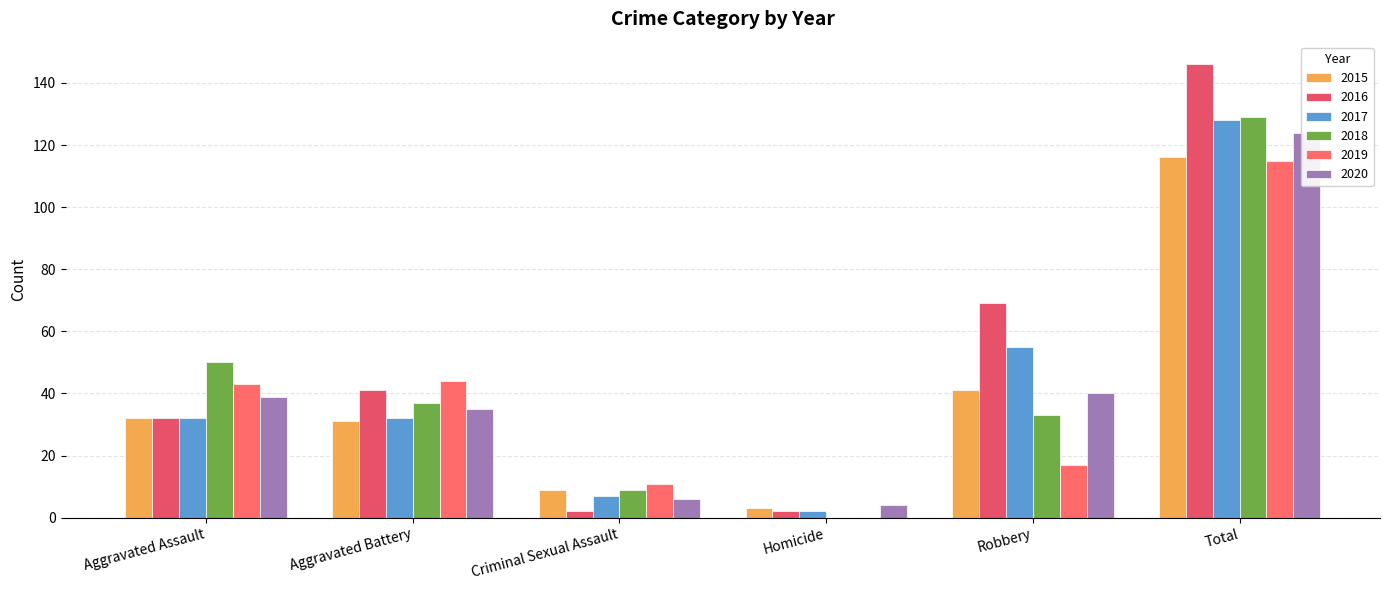

The 2016 series shows 2 at Homicide. True or false?

True